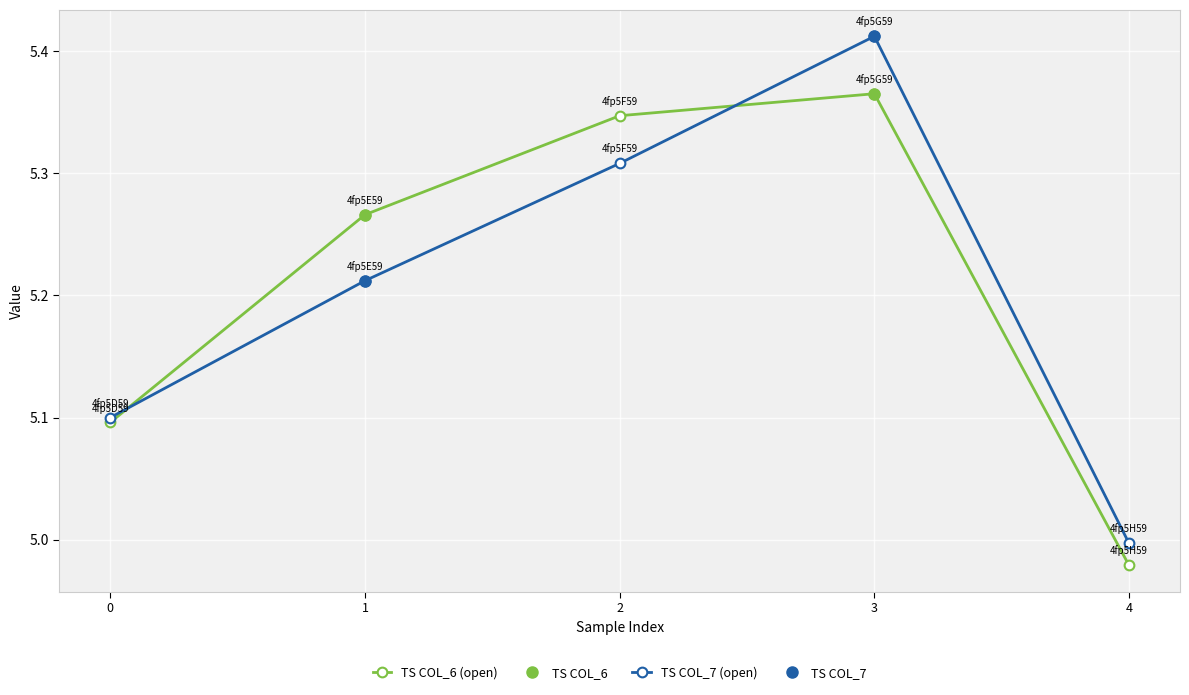

The TS COL_7 (open) series shows 5.1 at 0. True or false?

True